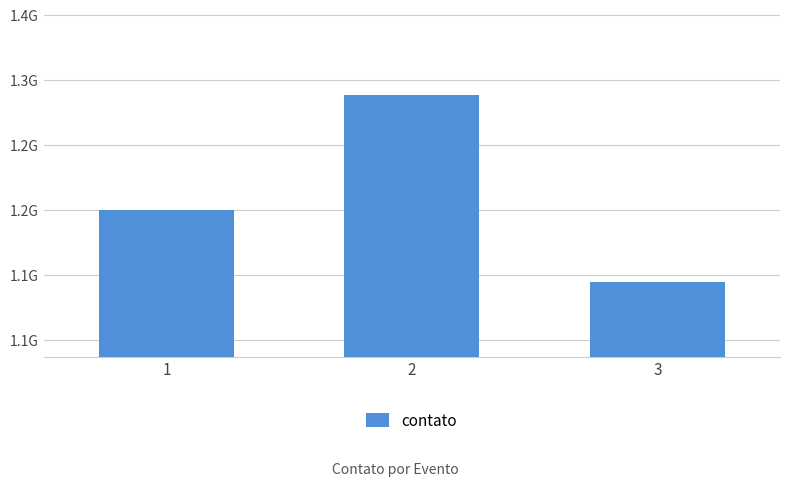

Are the bars horizontal?

No